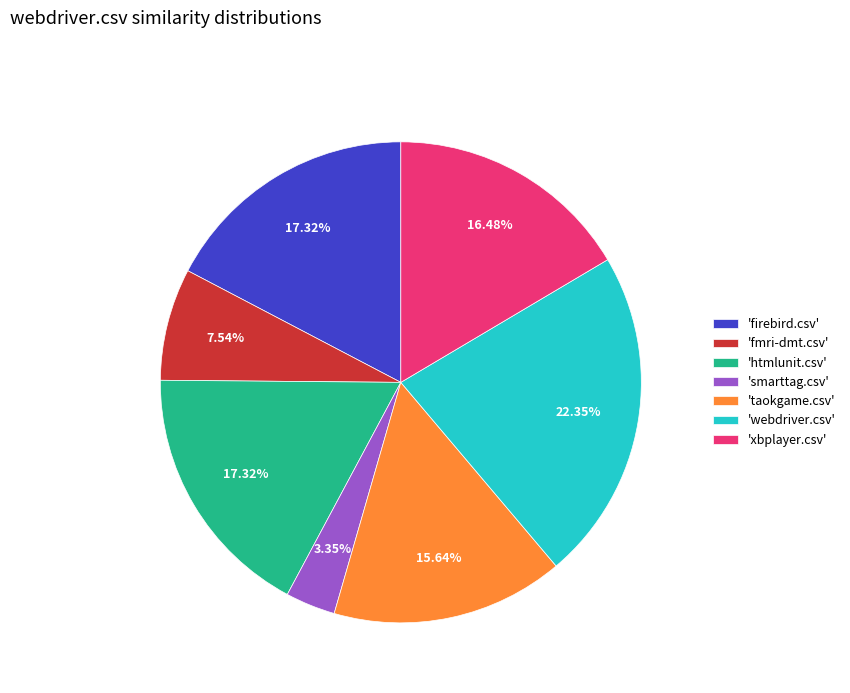

Approximately how many times larger is the value at 'webdriver.csv' compared to 'xbplayer.csv'?

1.4